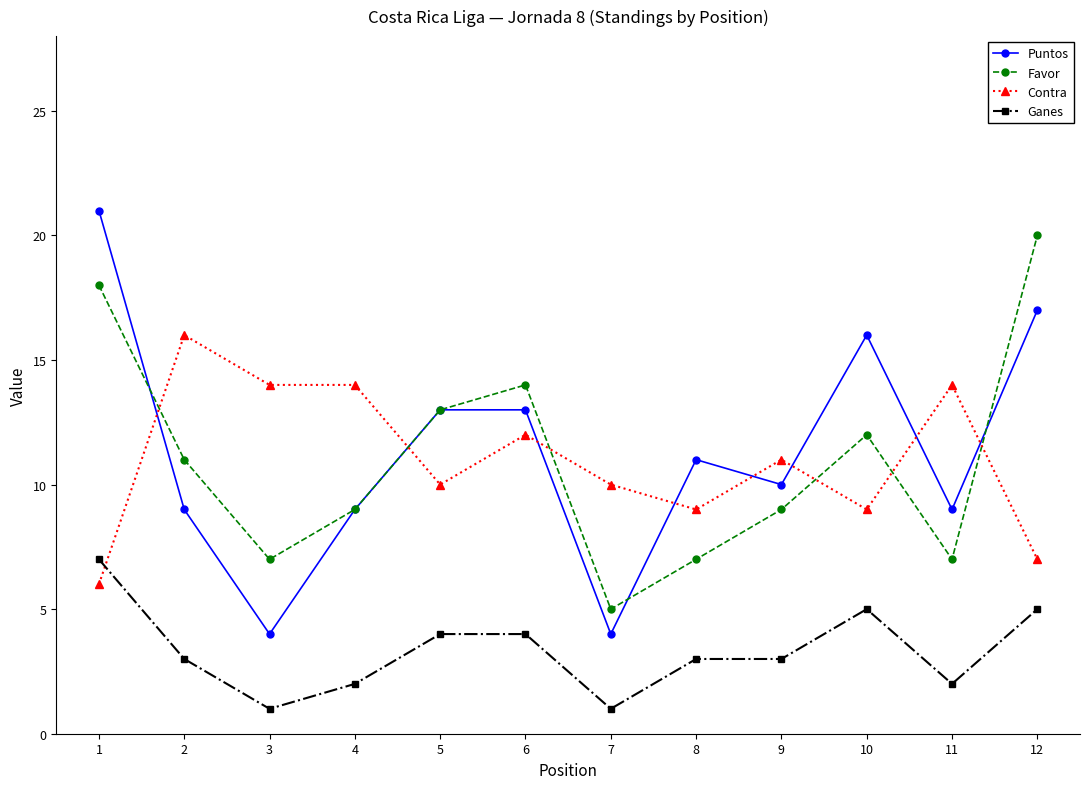

What is the difference between the maximum and minimum values in the Ganes series?

6